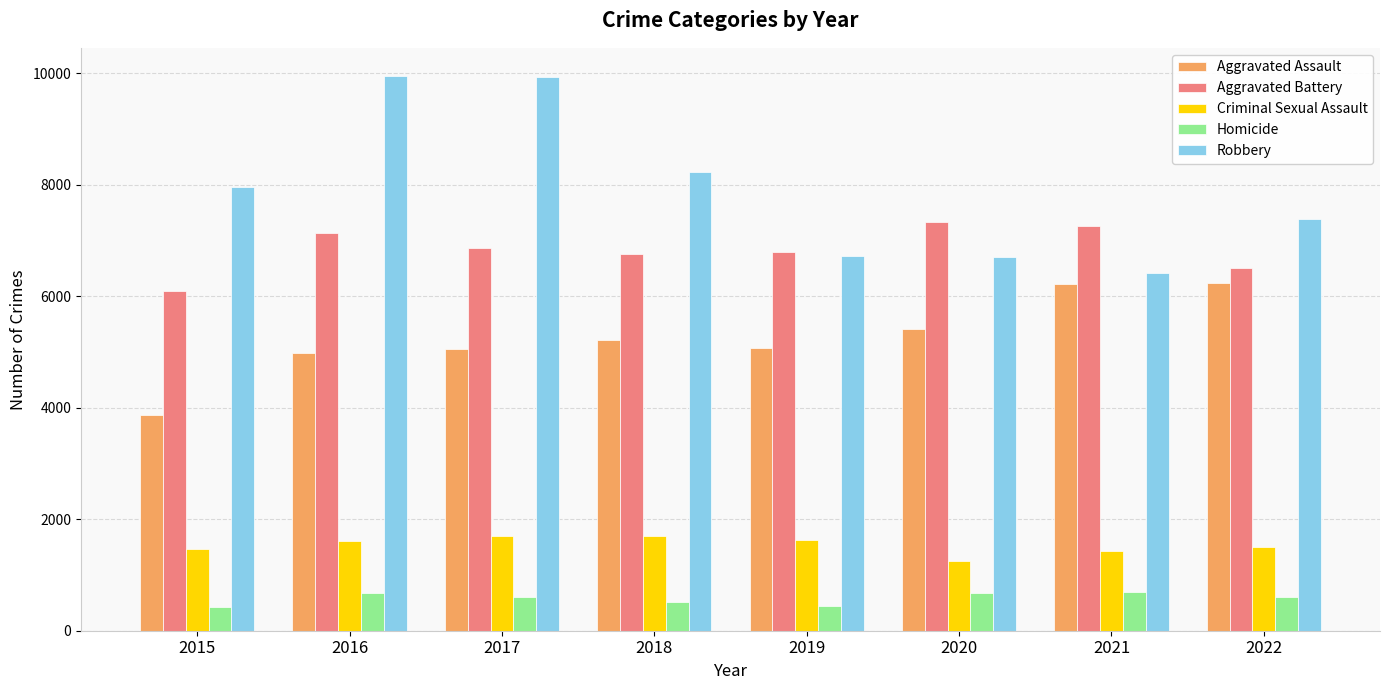

What is the value of the Robbery bar at the 3rd from the left?

9926